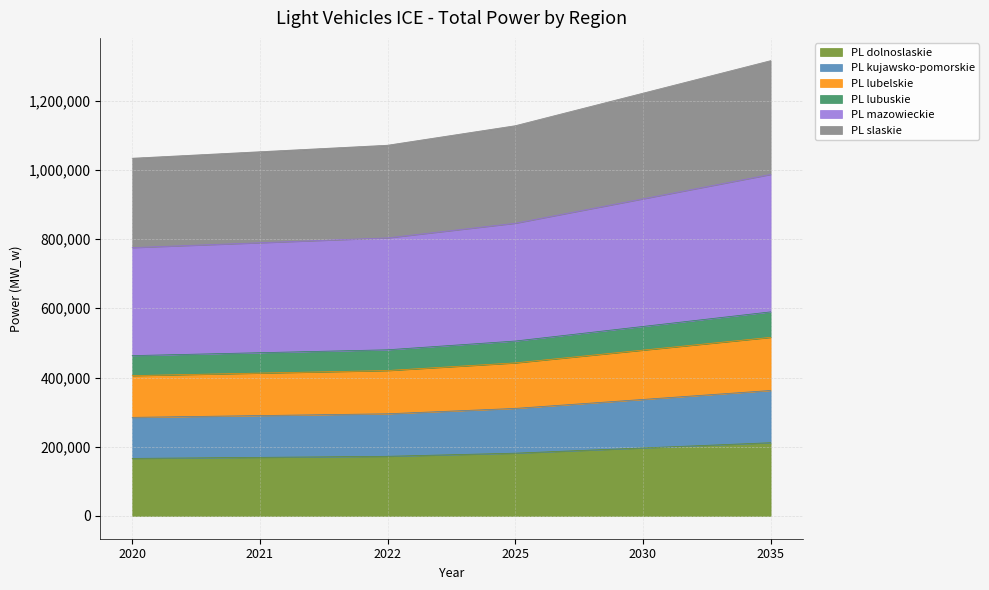

What is the value of the PL mazowieckie point at the 2nd from the left?

789376